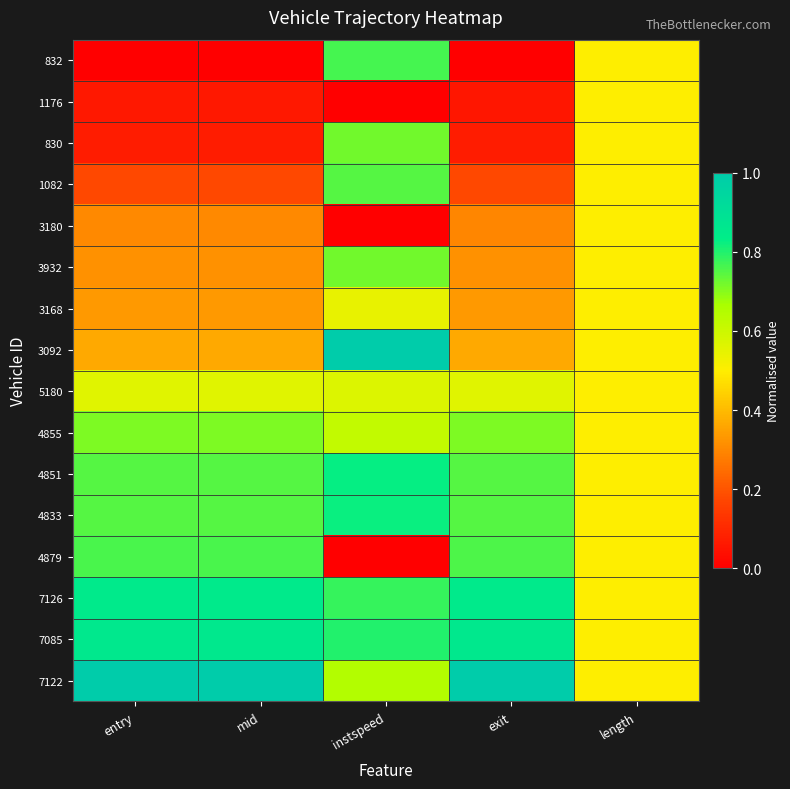

At how many categories does at least one series exceed 0?

5